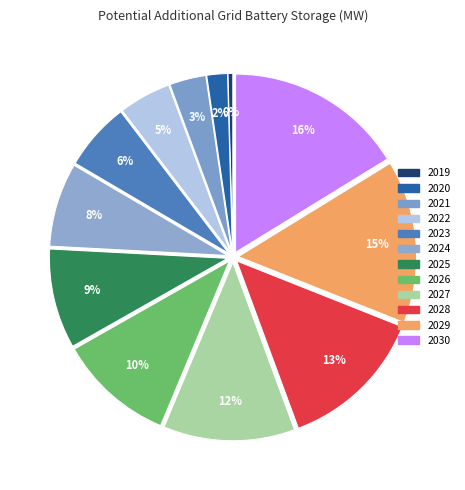

How many segments does this pie chart have?

12